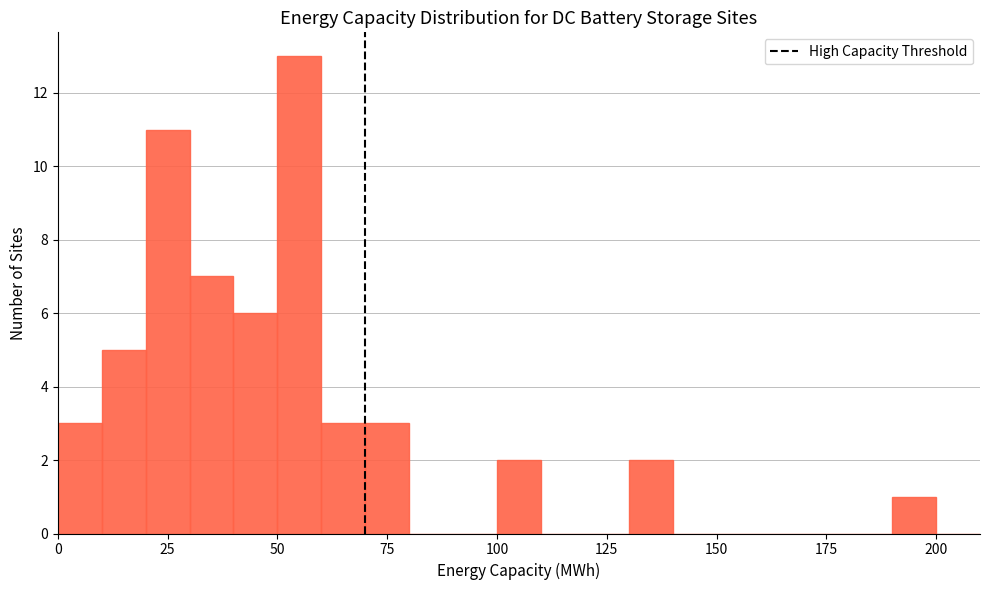

Around what value on the x-axis is the tallest bar? Give the approximate position of its centre, as read against the axis.

55